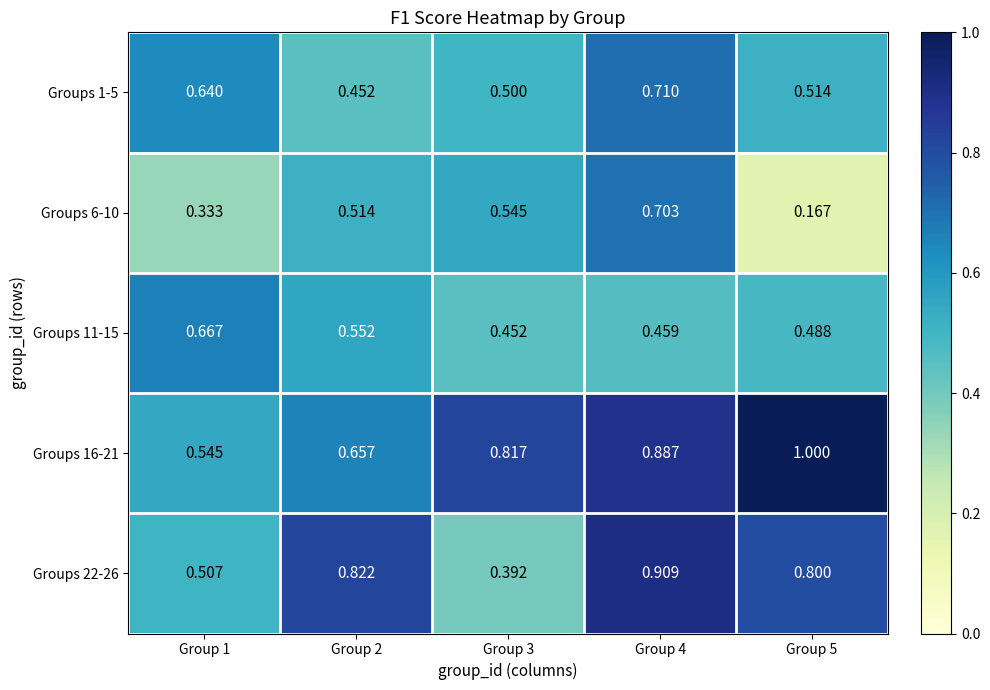

Is the value of Groups 16-21 at Group 5 greater than the value of Groups 11-15 at Group 3?

Yes